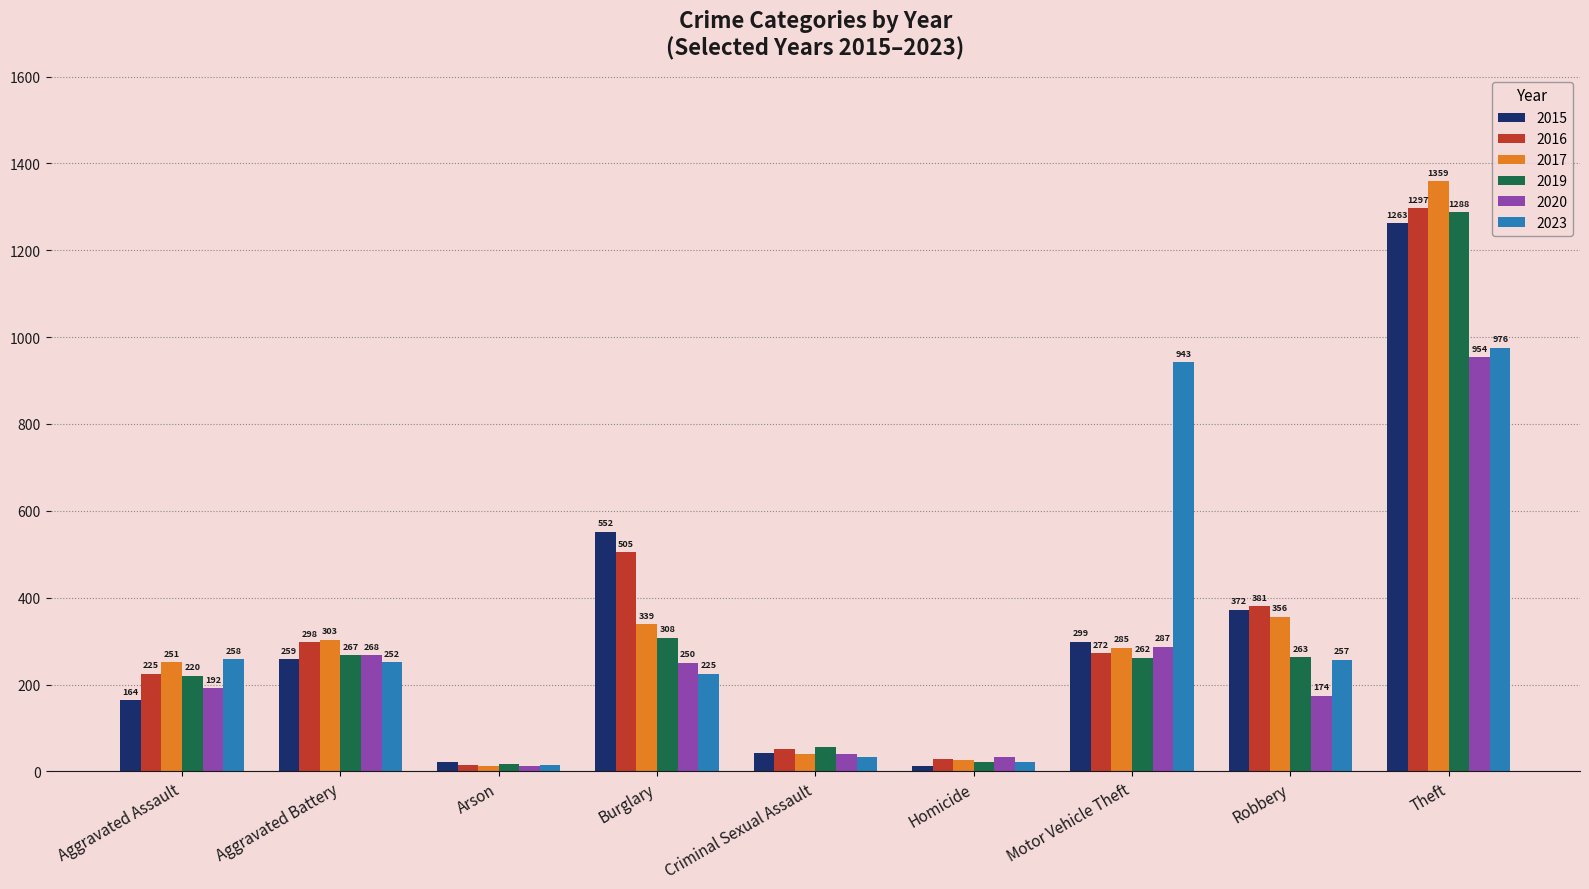

What is the spread (max minus min) of values at Arson?

10